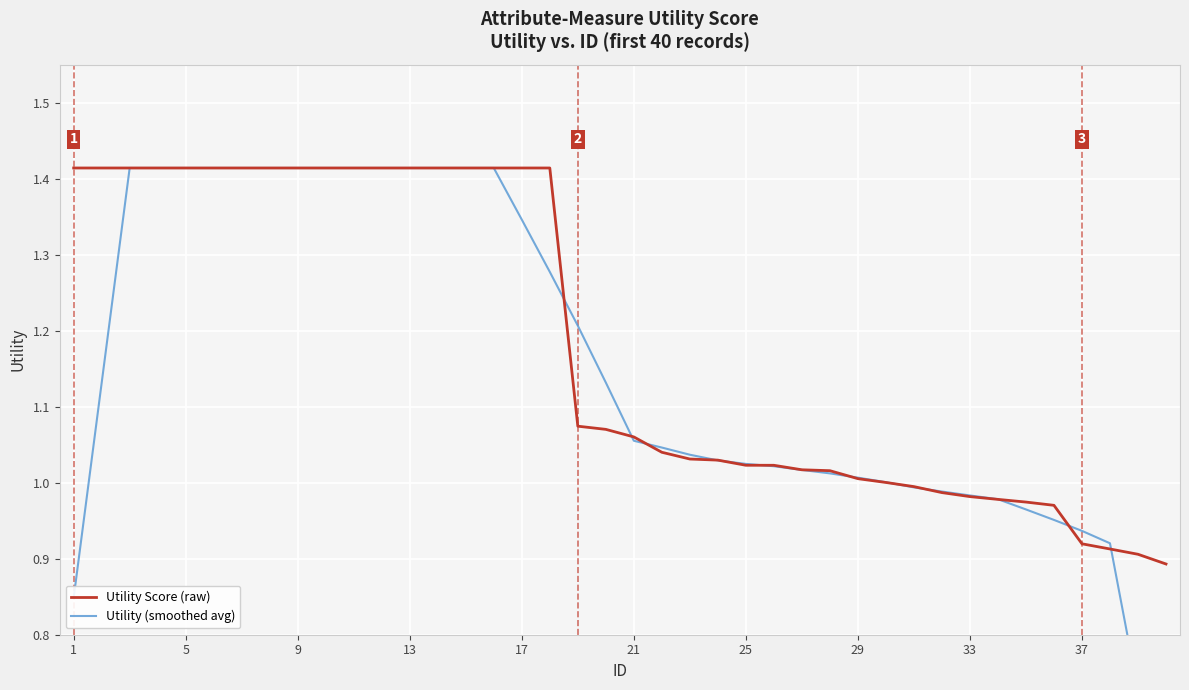

What is the sum of all Utility (smoothed avg) values?

46.0